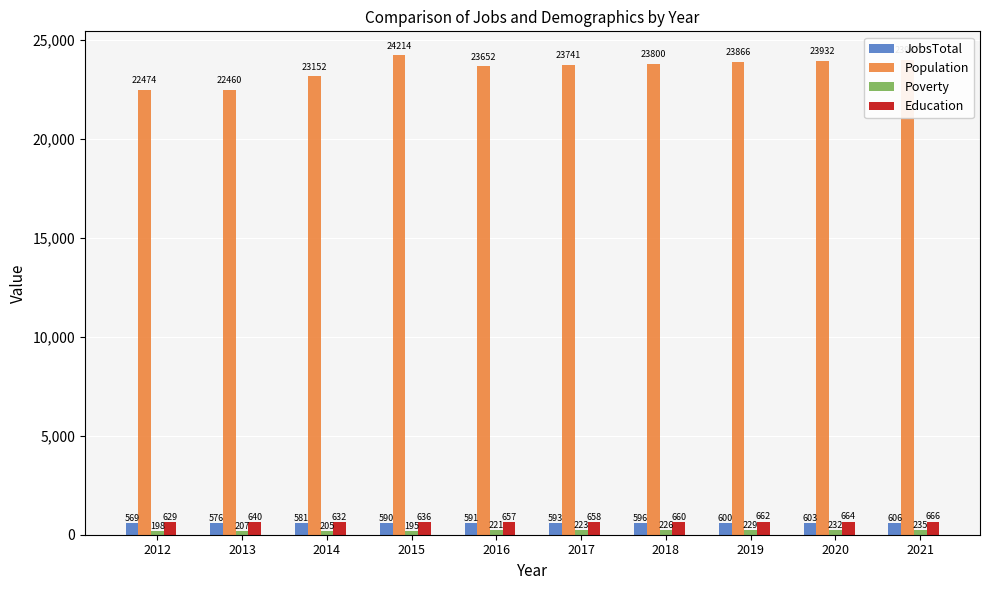

What is the greatest value displayed?

24214